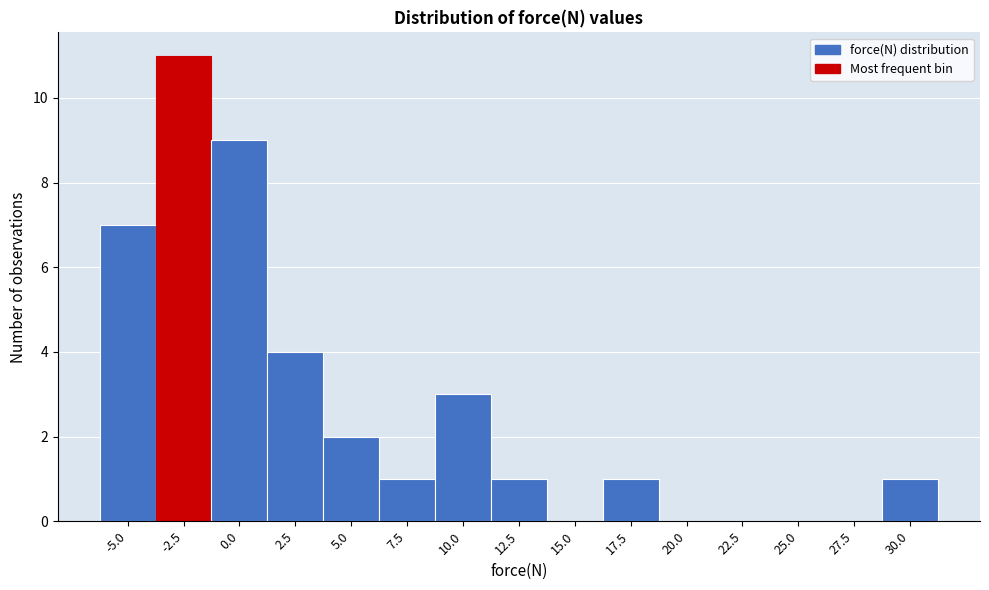

Reading left to right, list all the values displayed in this chart.

-5.0=7	-2.5=11	0.0=9	2.5=4	5.0=2	7.5=1	10.0=3	12.5=1	15.0=0	17.5=1	20.0=0	22.5=0	25.0=0	27.5=0	30.0=1